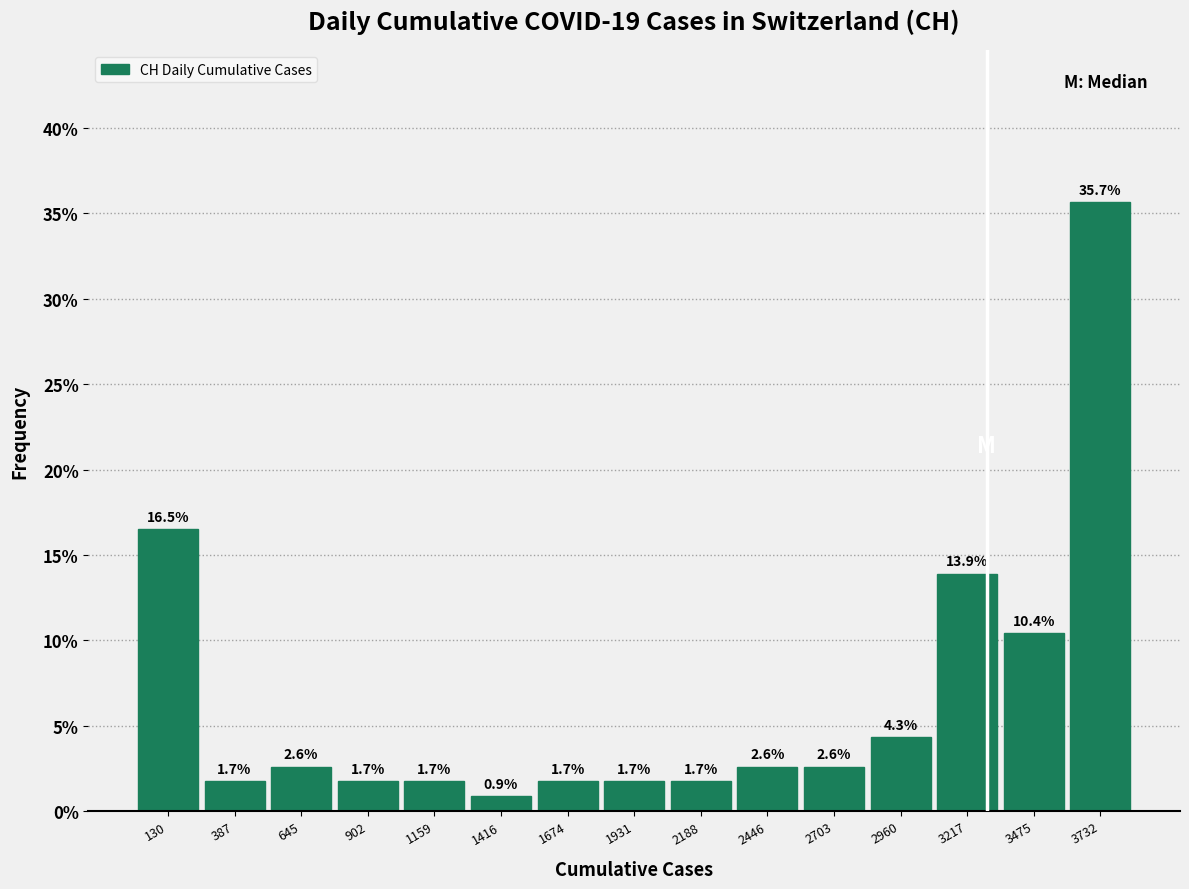

Reading left to right, transcribe this chart: for each bar, give the range it covers on the x-axis and its height. The bar edges are not printed on the chart, so give them approximately, as read against the axis.

0 to 250: 16.5
250 to 500: 1.7
500 to 750: 2.6
750 to 1050: 1.7
1050 to 1300: 1.7
1300 to 1550: 0.9
1550 to 1800: 1.7
1800 to 2050: 1.7
2050 to 2300: 1.7
2300 to 2550: 2.6
2550 to 2850: 2.6
2850 to 3100: 4.3
3100 to 3350: 13.9
3350 to 3600: 10.4
3600 to 3850: 35.7